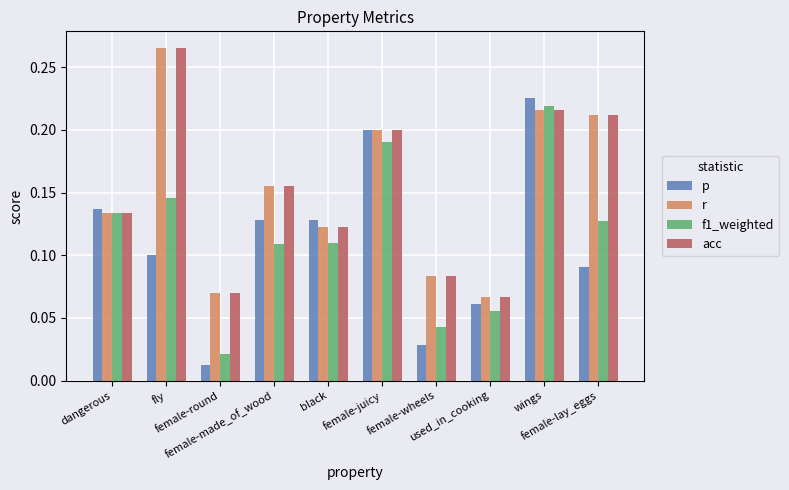

What is the label of the 9th bar from the right?

fly